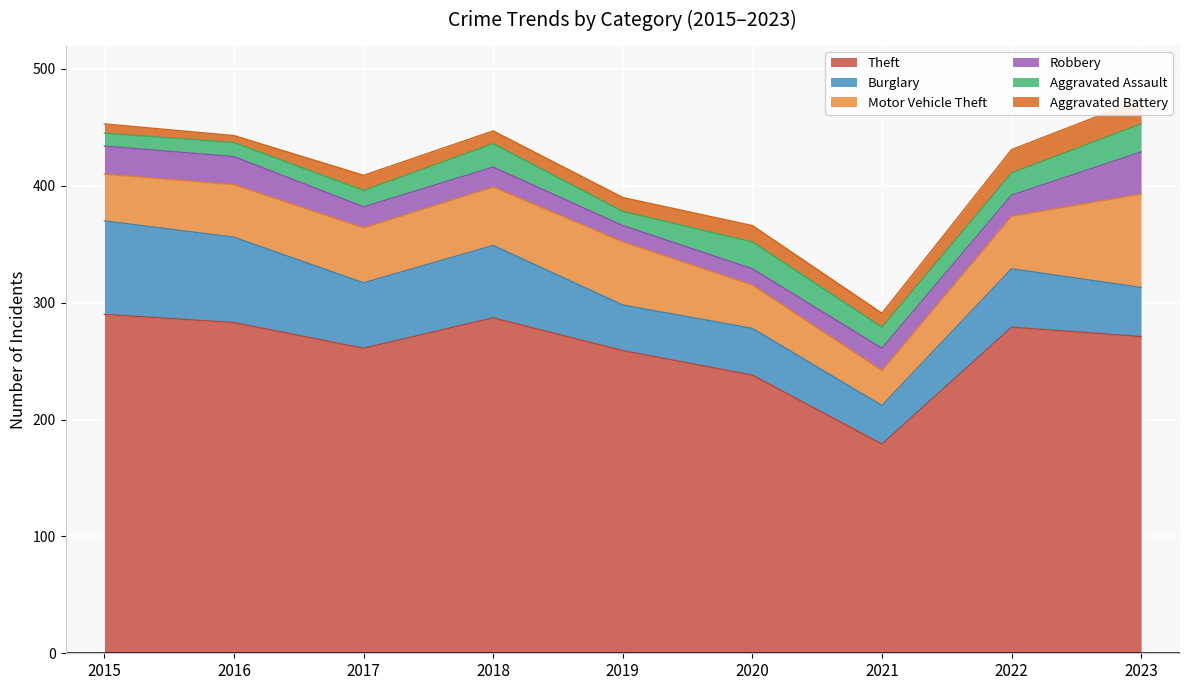

Read the Robbery value at 2021.

19